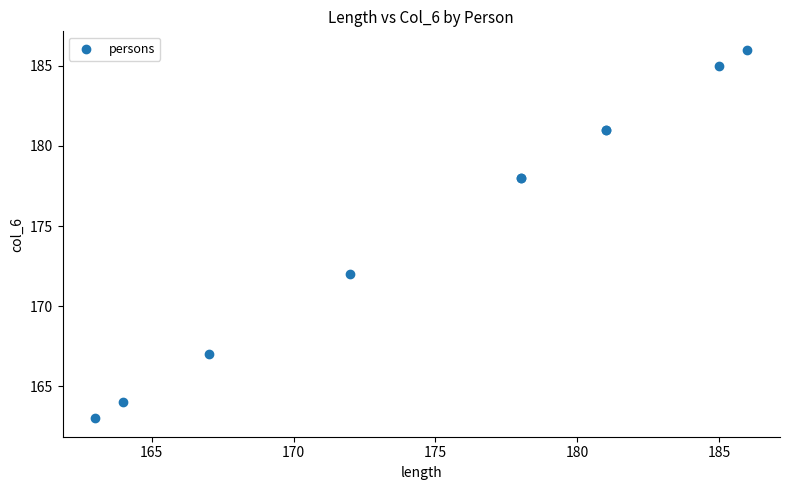

What Y value in the scatter plot is closest to 174?

172